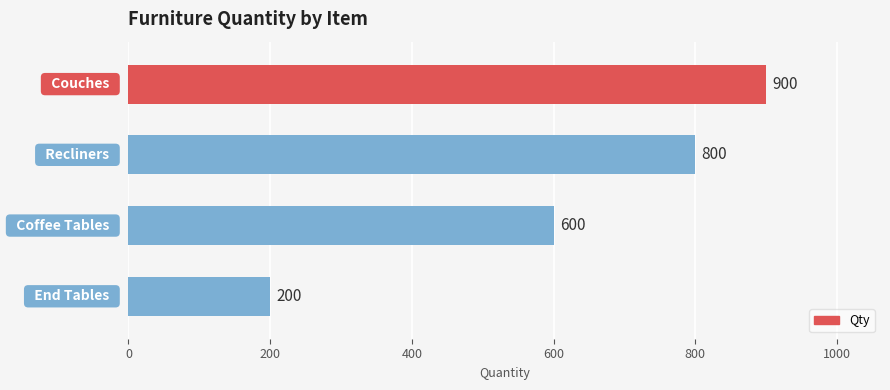

What is the value of the 3rd bar from the top?

600